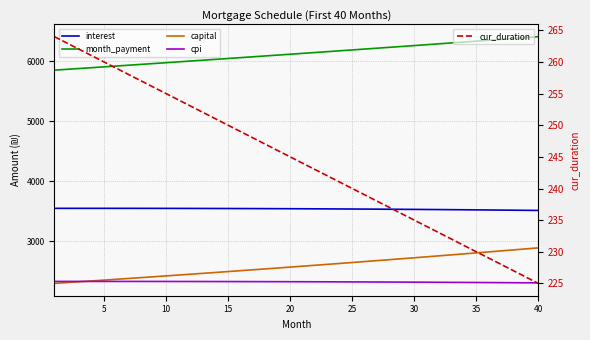

How many categories are shown in the chart?

40